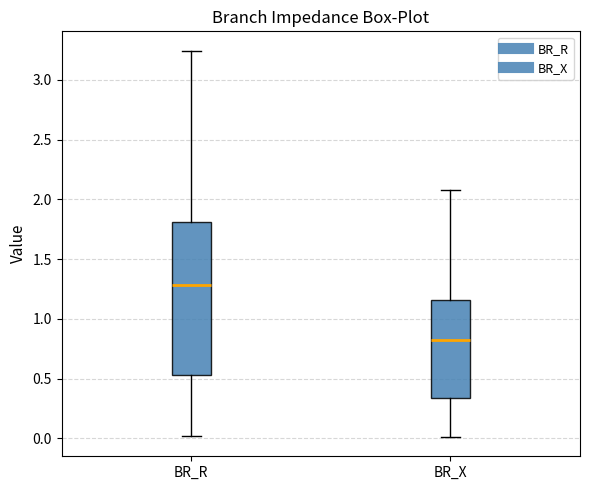

Reading left to right, transcribe this box plot: for each box, give where its median line is, the range the box spans, and where its two whiskers end, as read against the y-axis. The values are not printed on the chart, so give them approximately, as read against the axis.

BR_R: median 1.30, box 0.55 to 1.80, whiskers 0.00 to 3.25
BR_X: median 0.80, box 0.35 to 1.15, whiskers 0.00 to 2.10